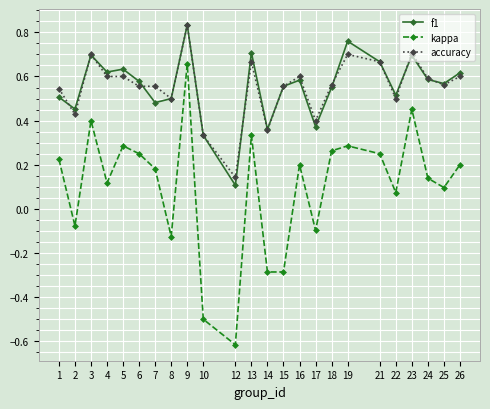

Where is accuracy nearest to the value 0?

12